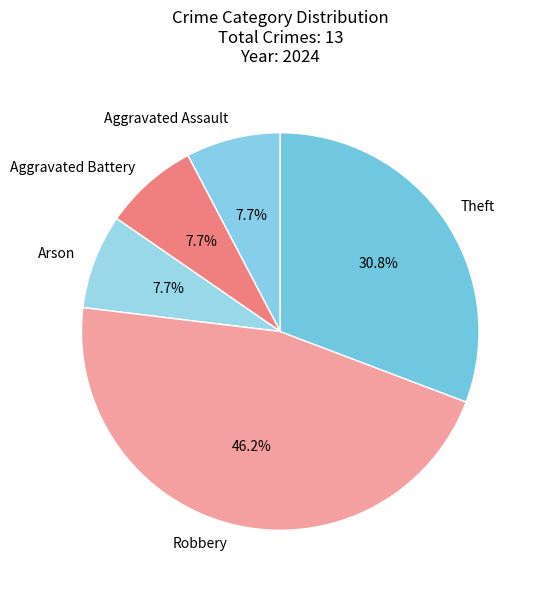

Is it true that Robbery is 53% of the pie?

False